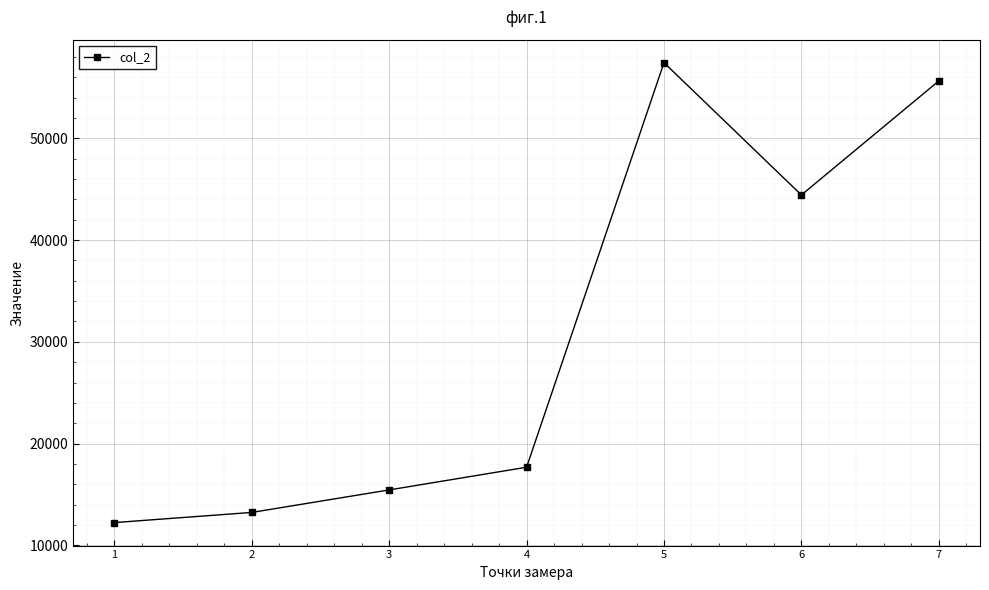

What is the smallest value displayed?

12222